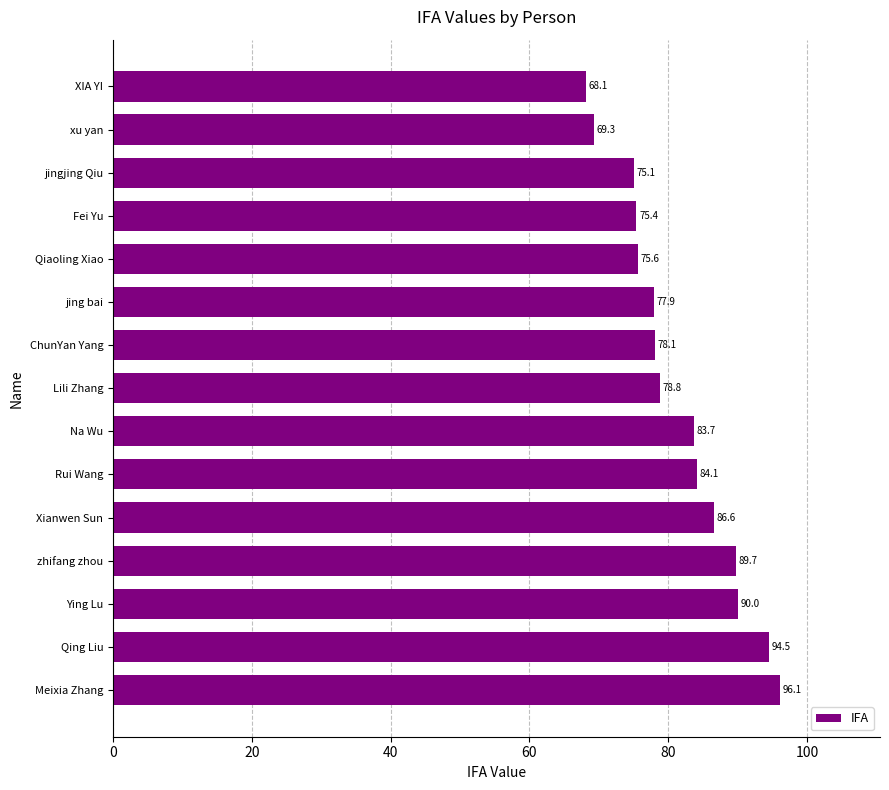

Reading bottom to top, extract all data points from this chart.

96.1	94.5	90.0	89.7	86.6	84.1	83.7	78.8	78.1	77.9	75.6	75.4	75.1	69.3	68.1